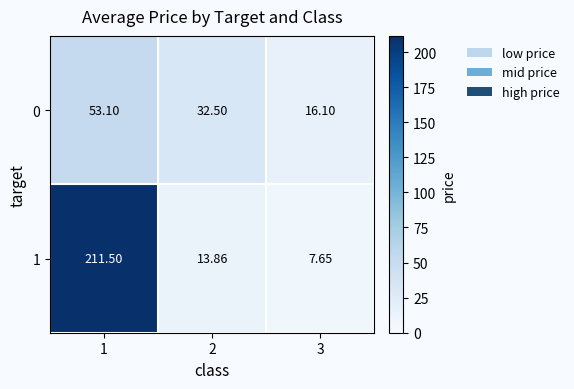

Which series has the largest total across all categories?

1